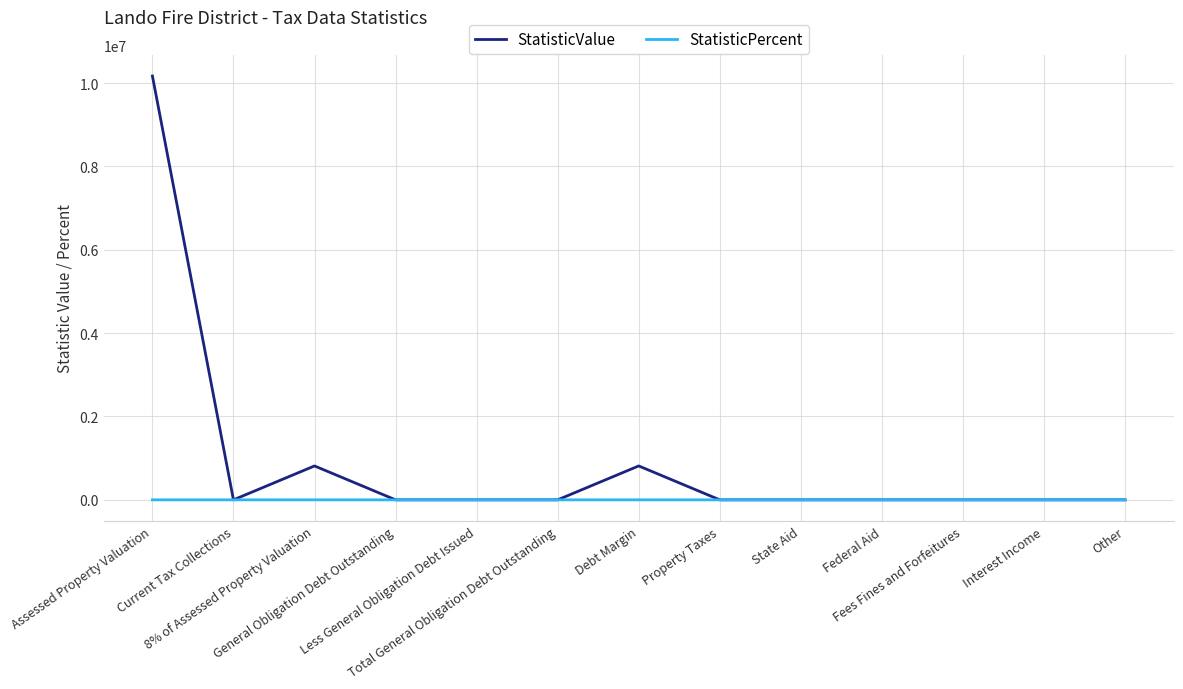

What is the maximum value shown in the chart?

10169832.0